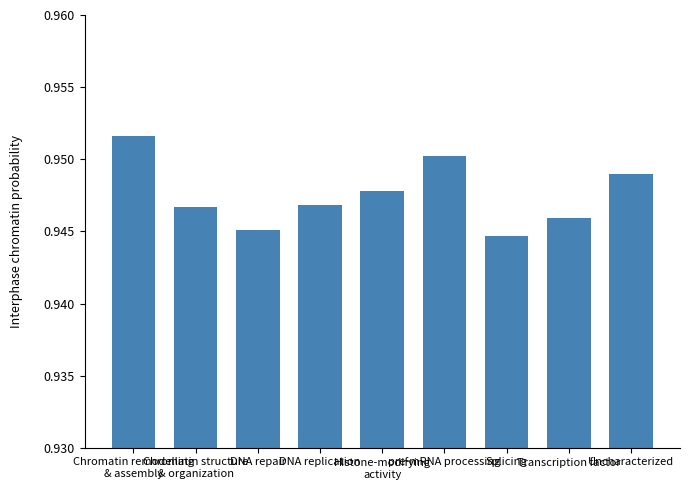

What is the sum of all values?

8.5